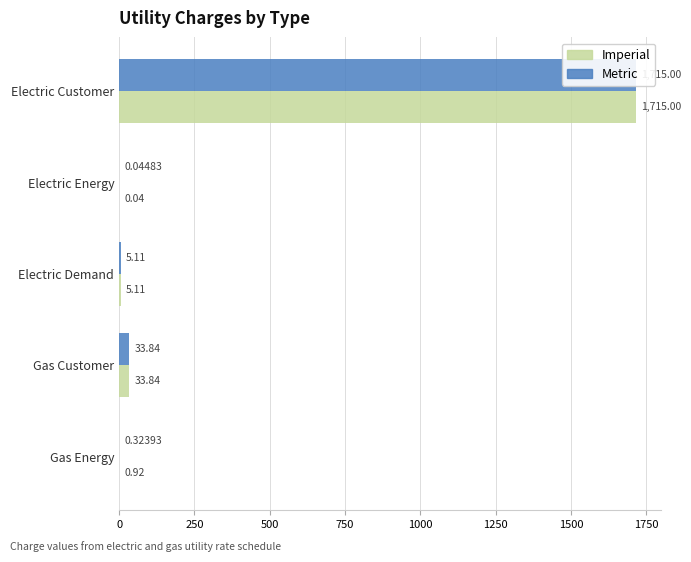

What is the average value of the Metric series?

350.9